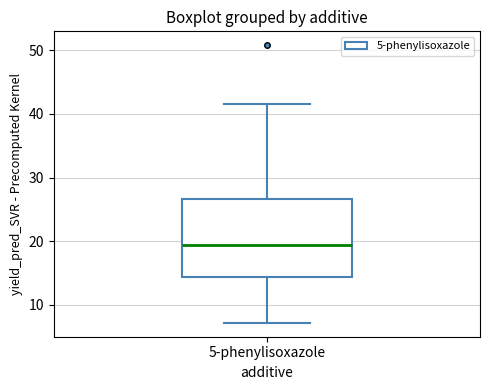

Where does the upper whisker of the box for 5-phenylisoxazole end on the y-axis? The values are not printed on the chart, so give them approximately, as read against the axis.

42